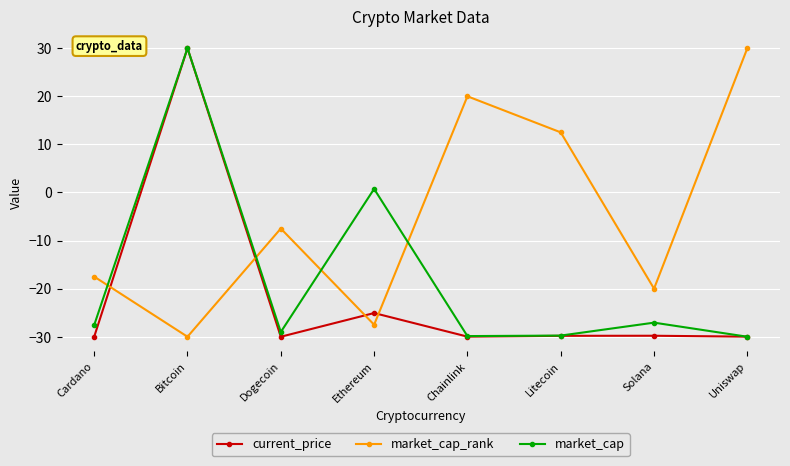

True or false: market_cap and market_cap_rank intersect in this chart.

True